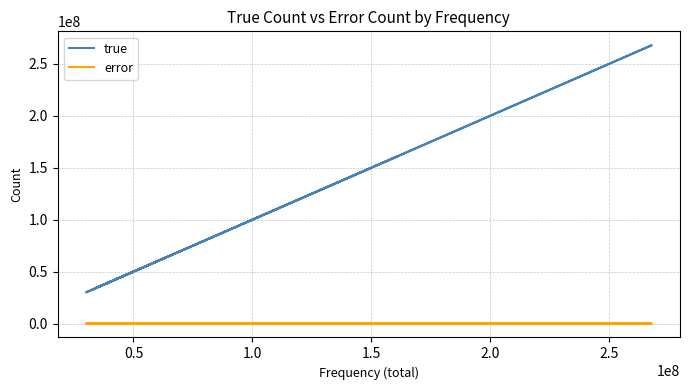

Reading left to right, what are all the values shown in this chart?

true: 71569881	36186696	49719316	35265304	34813312	34722593	52706511	46678417	161291233	43989678	45977361	32787100	267977798	49804261	35775329	29988163	30784038	65691942	63261881	42237400
error: 6500	8093	12747	4462	11037	16322	12883	3177	15758	17624	8412	18327	8372	9808	4492	22954	43219	7134	10193	19534